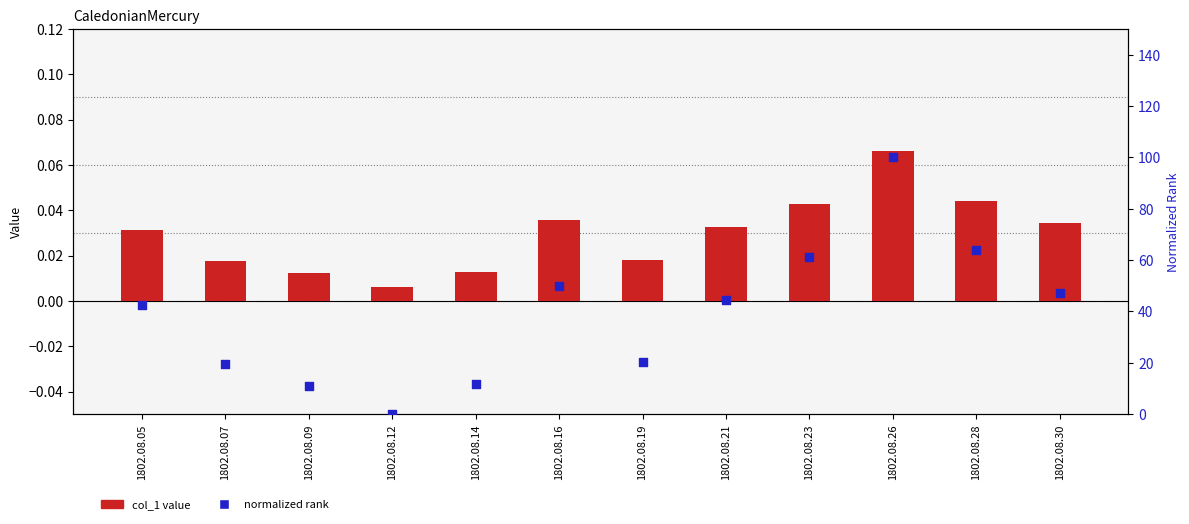

What are all the series names shown in the legend?

col_1 value, normalized rank